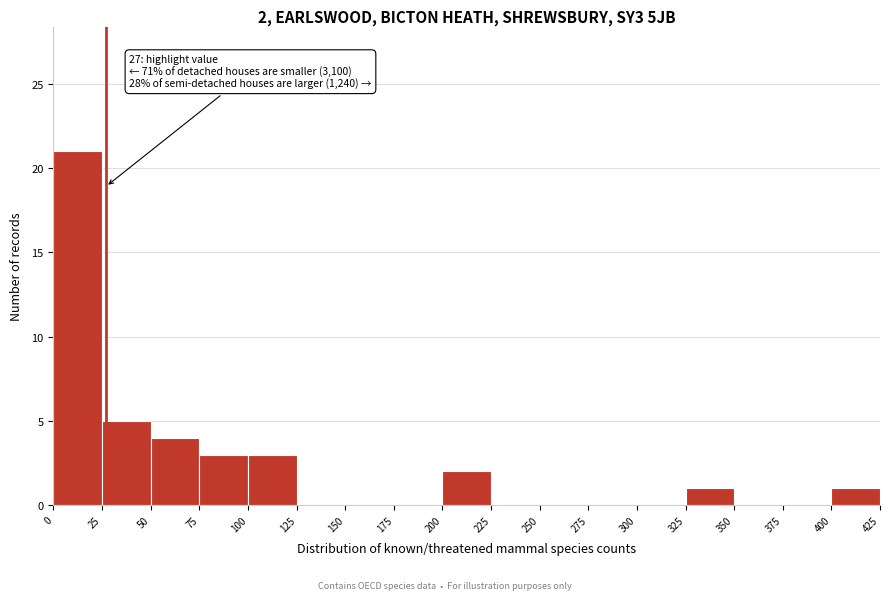

Which range on the x-axis has the tallest bar?

0 to 25